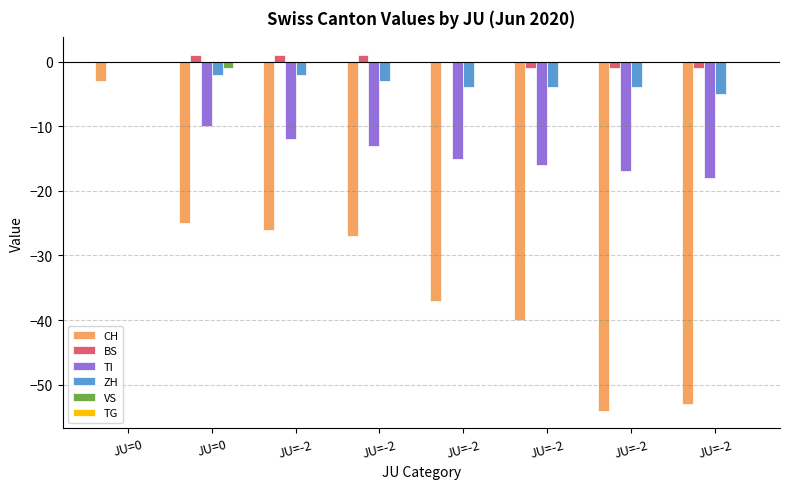

Reading right to left, list all the values displayed in this chart.

CH: -53	-54	-40	-37	-27	-26	-25	-3
BS: -1	-1	-1	0	1	1	1	0
TI: -18	-17	-16	-15	-13	-12	-10	0
ZH: -5	-4	-4	-4	-3	-2	-2	0
VS: 0	0	0	0	0	0	-1	0
TG: 0	0	0	0	0	0	0	0